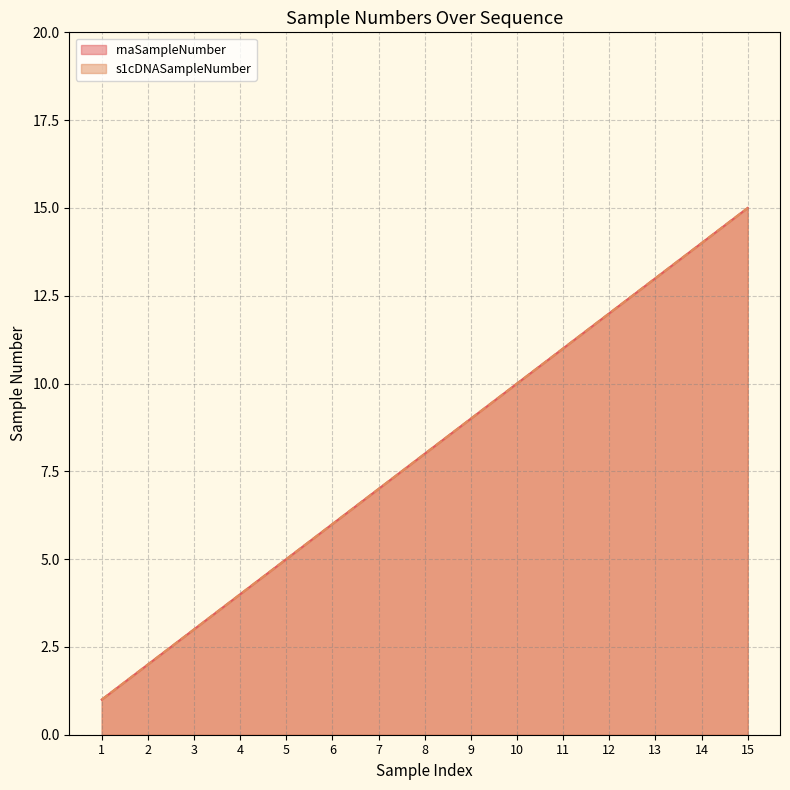

Read the s1cDNASampleNumber value at 13.

13